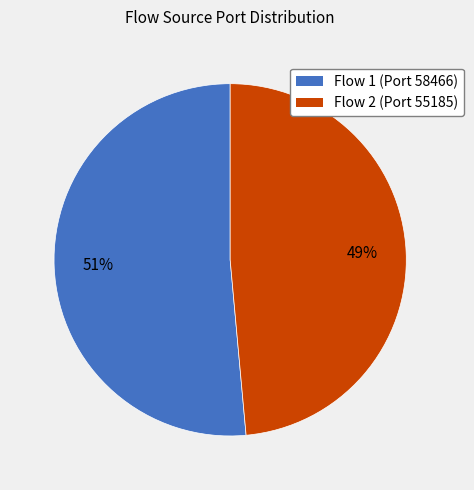

How many slices are in this pie chart?

2